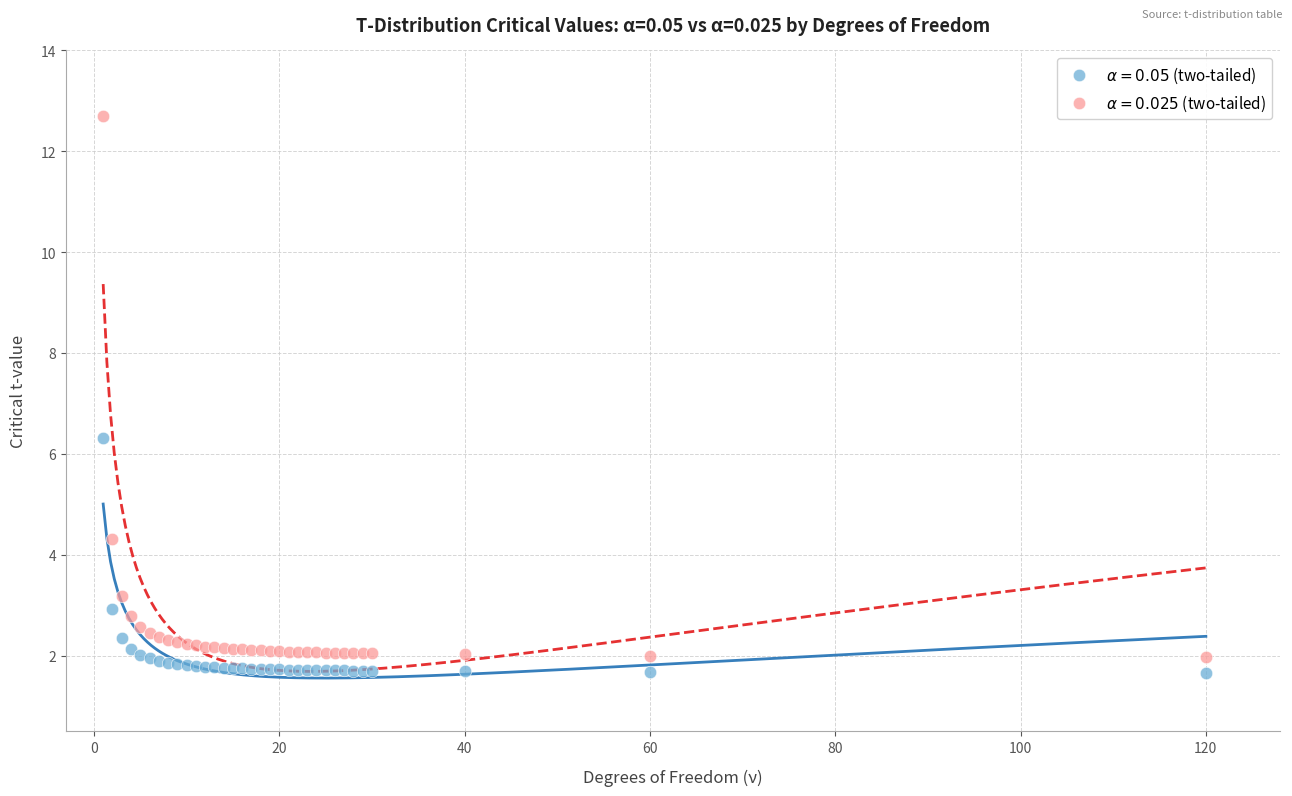

What is the X range (max minus min) for the scatter plot?

119.0